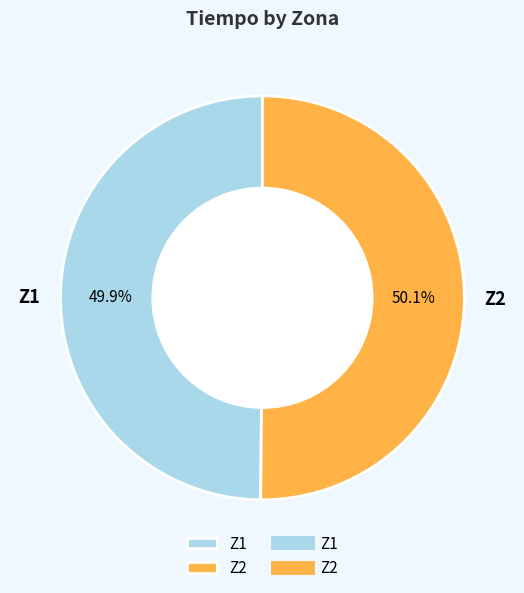

What percentage do Z1 and Z2 together represent?

100.0%